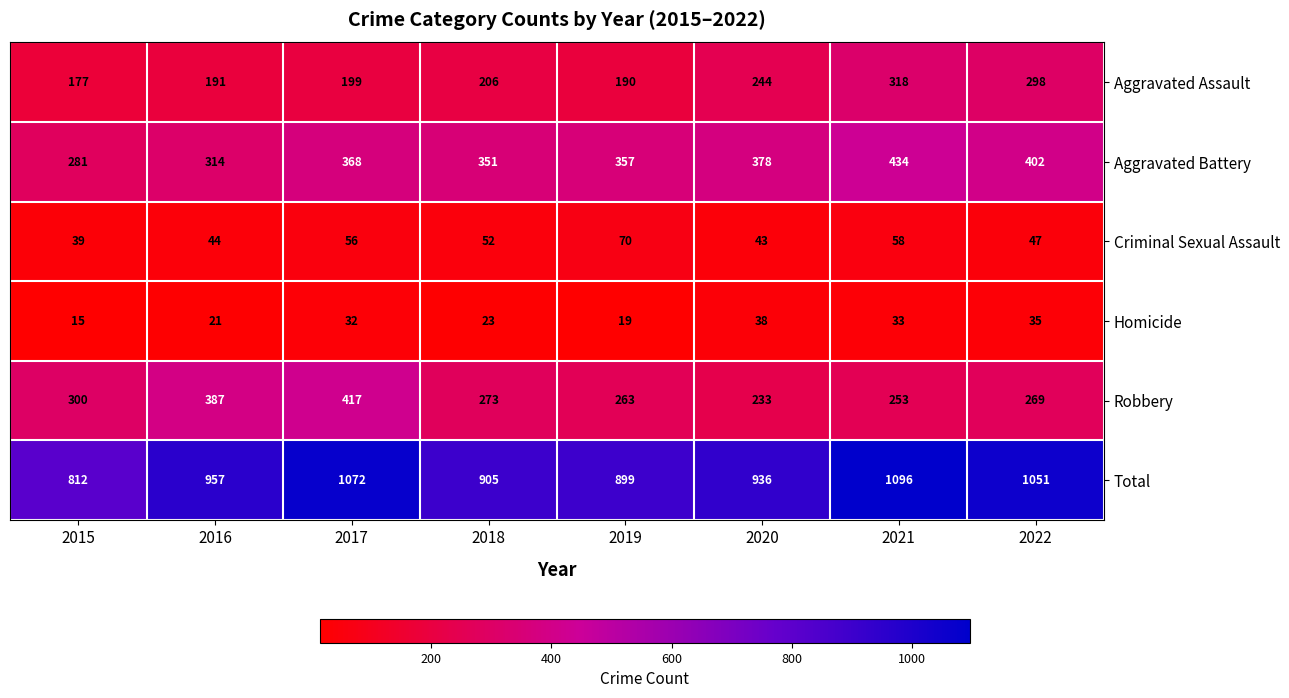

Read the Robbery value at 2015.

300